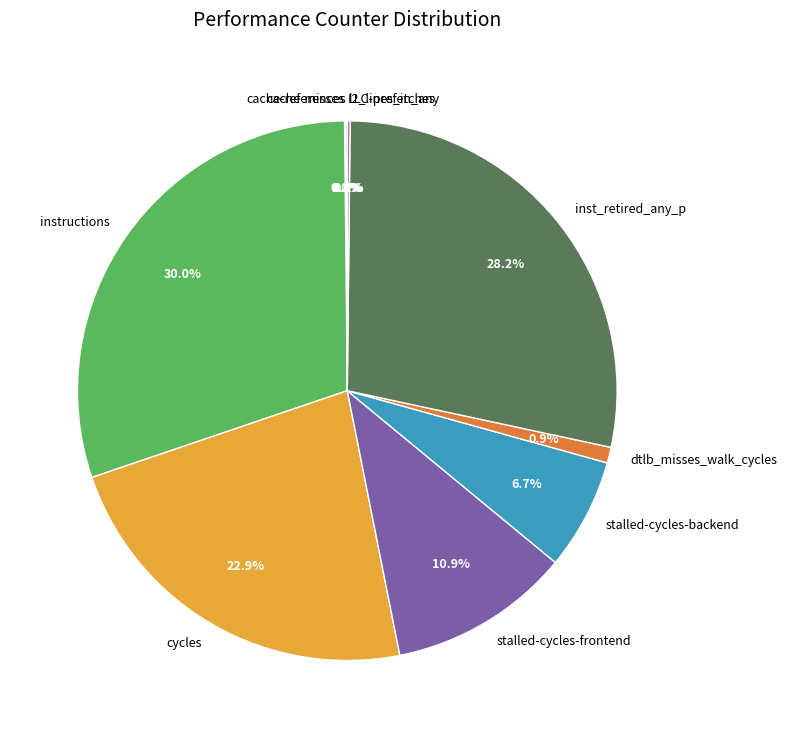

What is the largest slice in the pie chart?

instructions